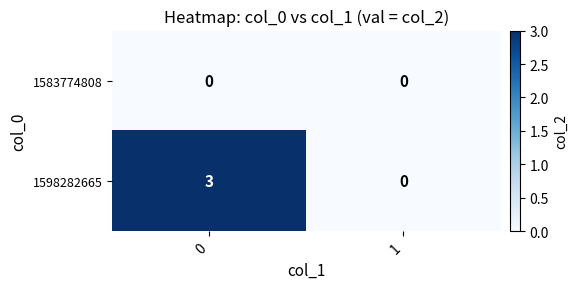

Which series changed the most between 0 and 1?

1598282665